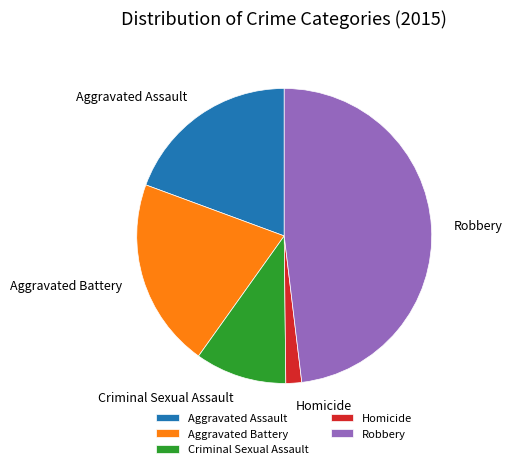

What is the smallest slice in the pie chart?

Homicide